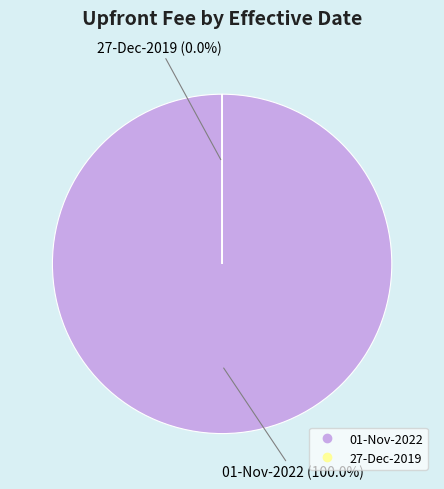

What is the change in value from 01-Nov-2022 to 27-Dec-2019?

-275749